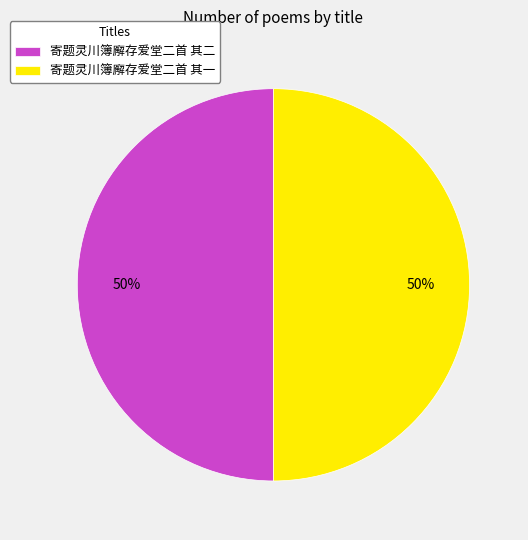

To the nearest percent, what is the combined percentage of 寄题灵川簿廨存爱堂二首 其一 and 寄题灵川簿廨存爱堂二首 其二?

100%